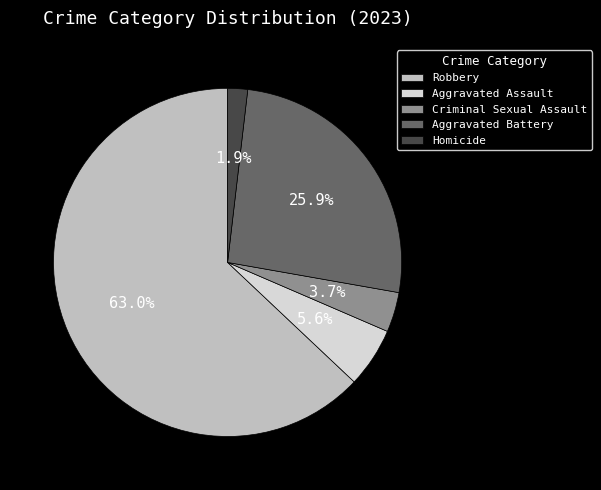

Which category accounts for the majority?

Robbery